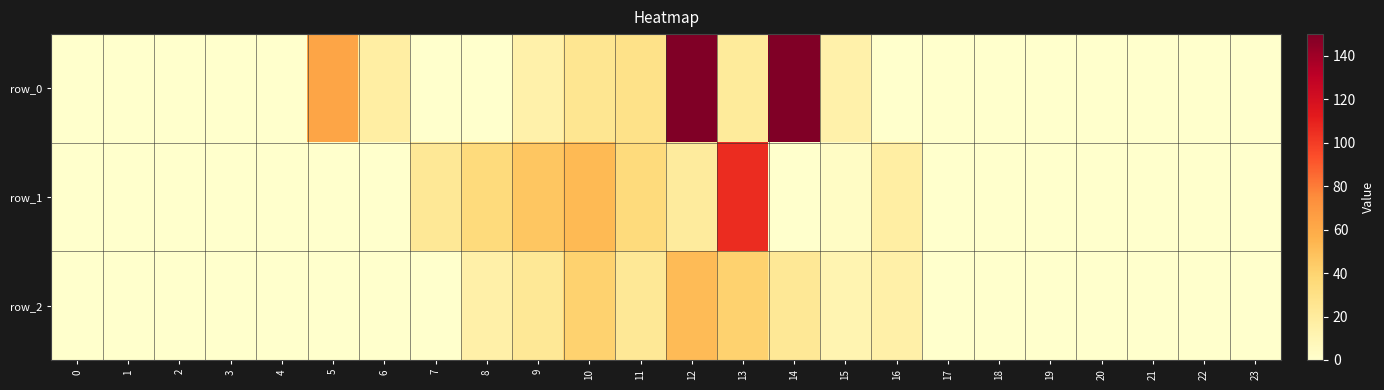

Which label corresponds to the largest value in the chart?

12